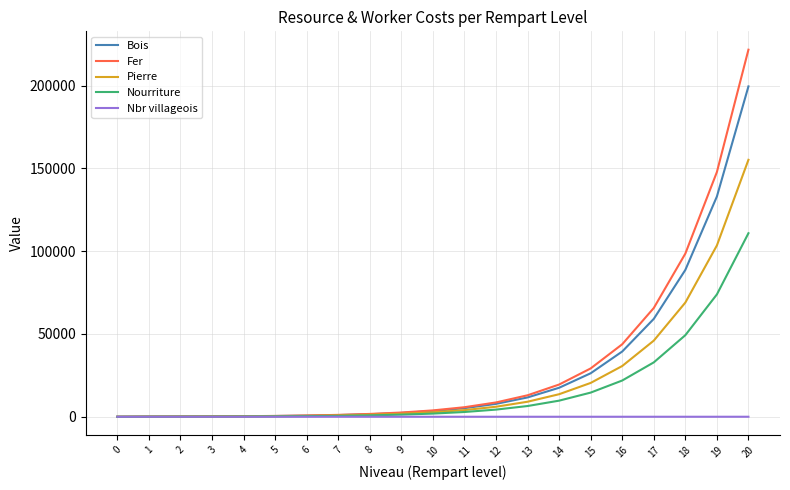

Is the value of Fer at 9 greater than the value of Nbr villageois at 2?

Yes